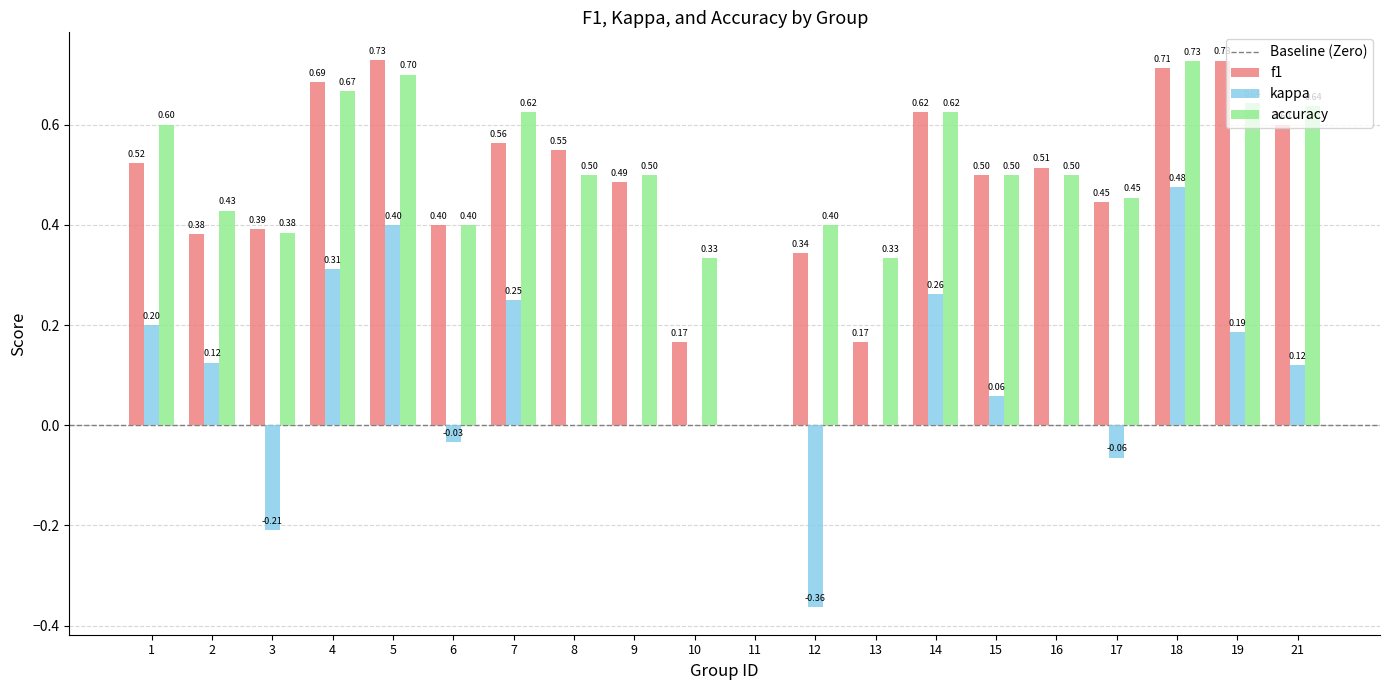

Which series has the largest total across all categories?

accuracy